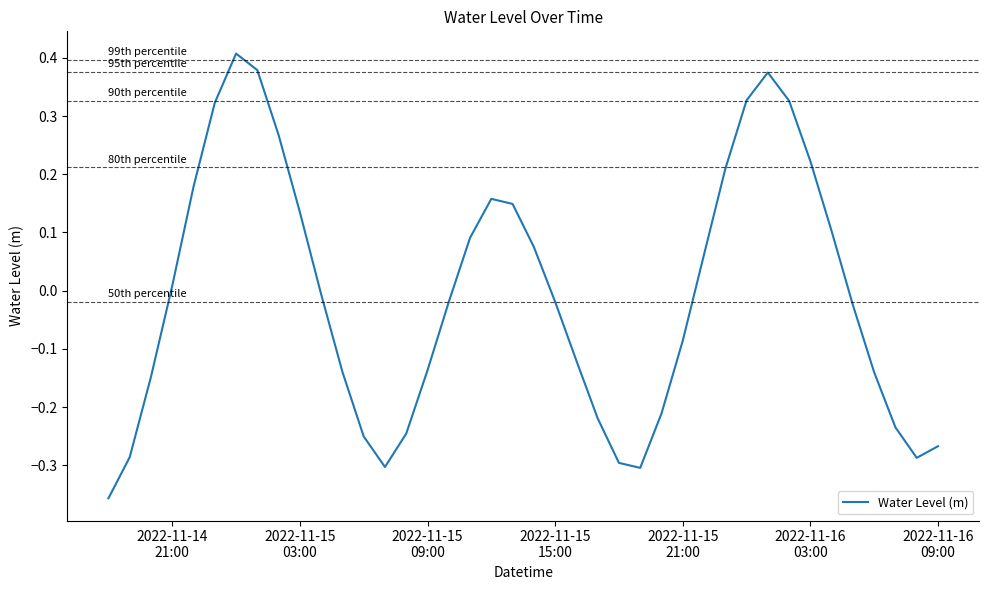

What is the difference between the maximum and minimum values?

0.8